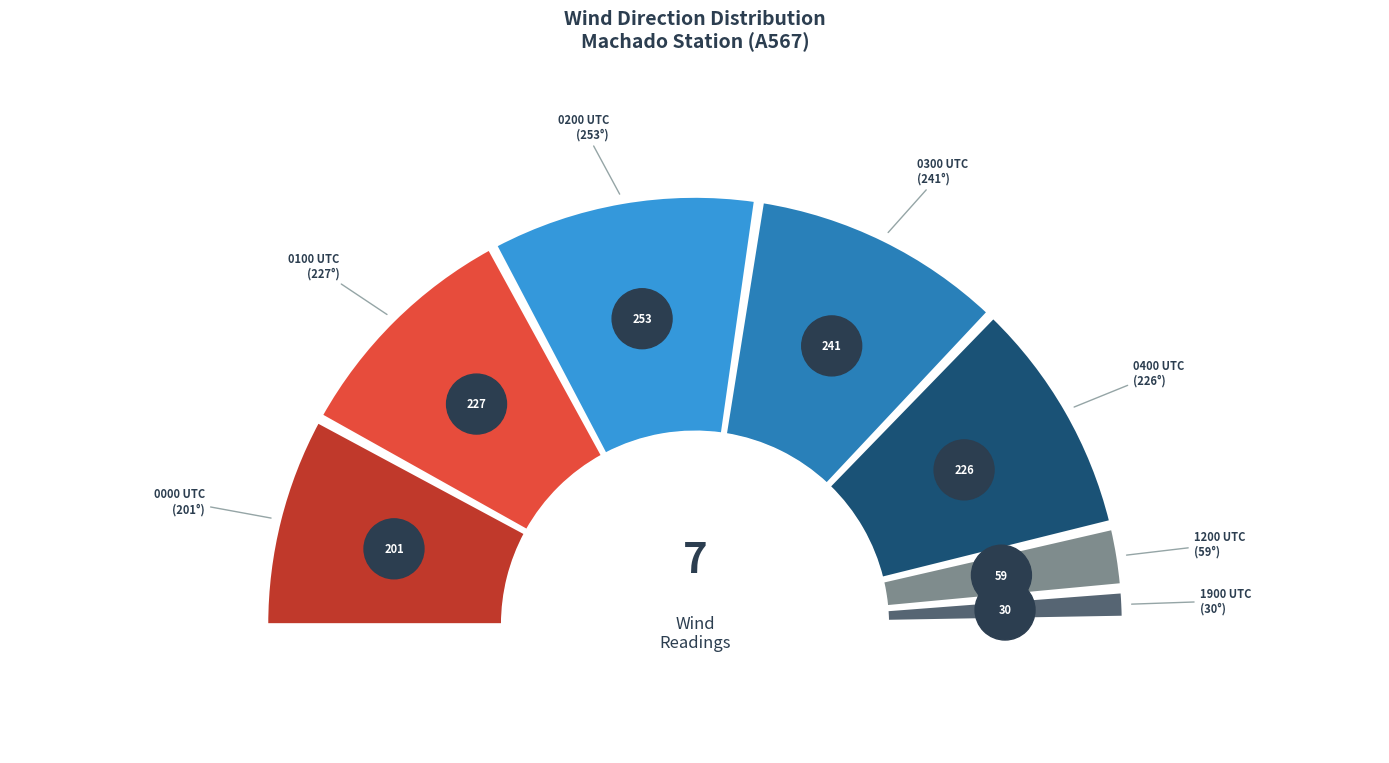

To the nearest percent, what is the difference between the largest and smallest slice percentages?

18%